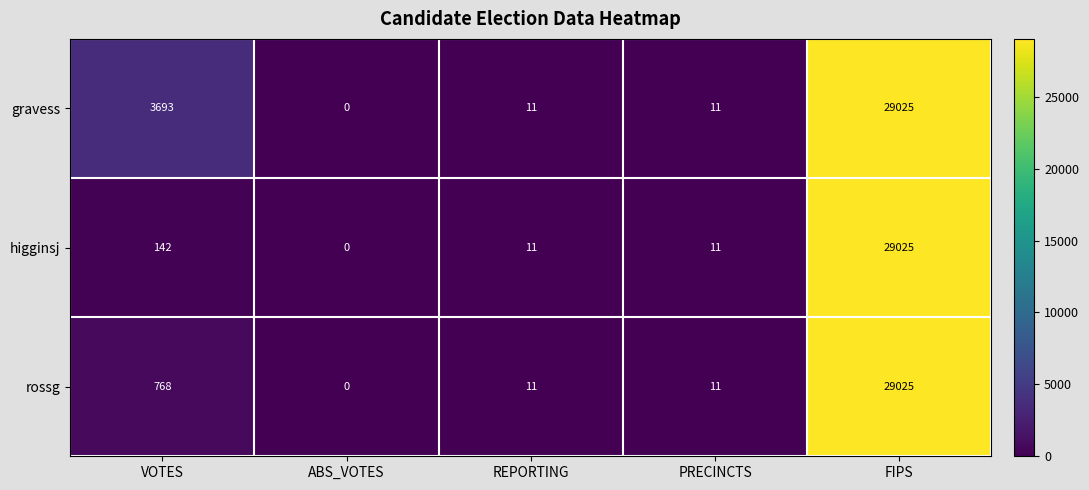

Rank the series by their average value, from lowest to highest.

higginsj, rossg, gravess